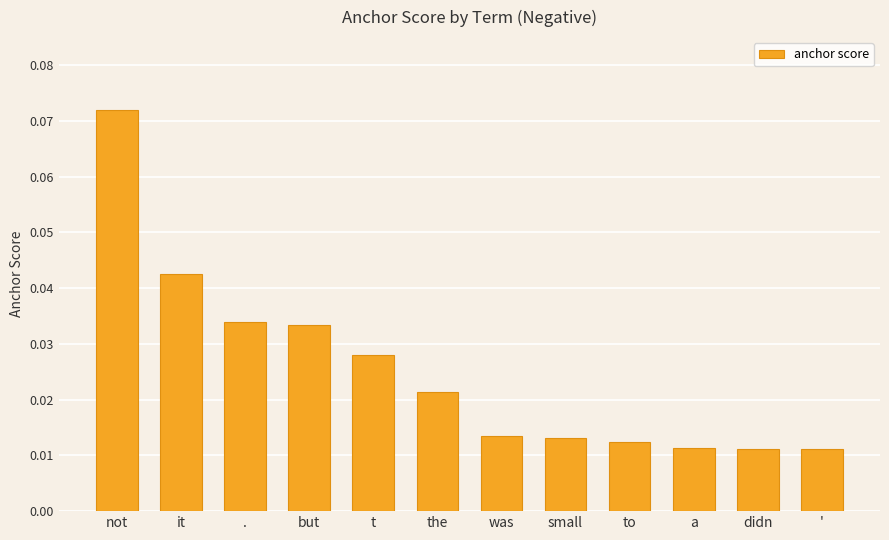

What is the sum of all values?

0.3